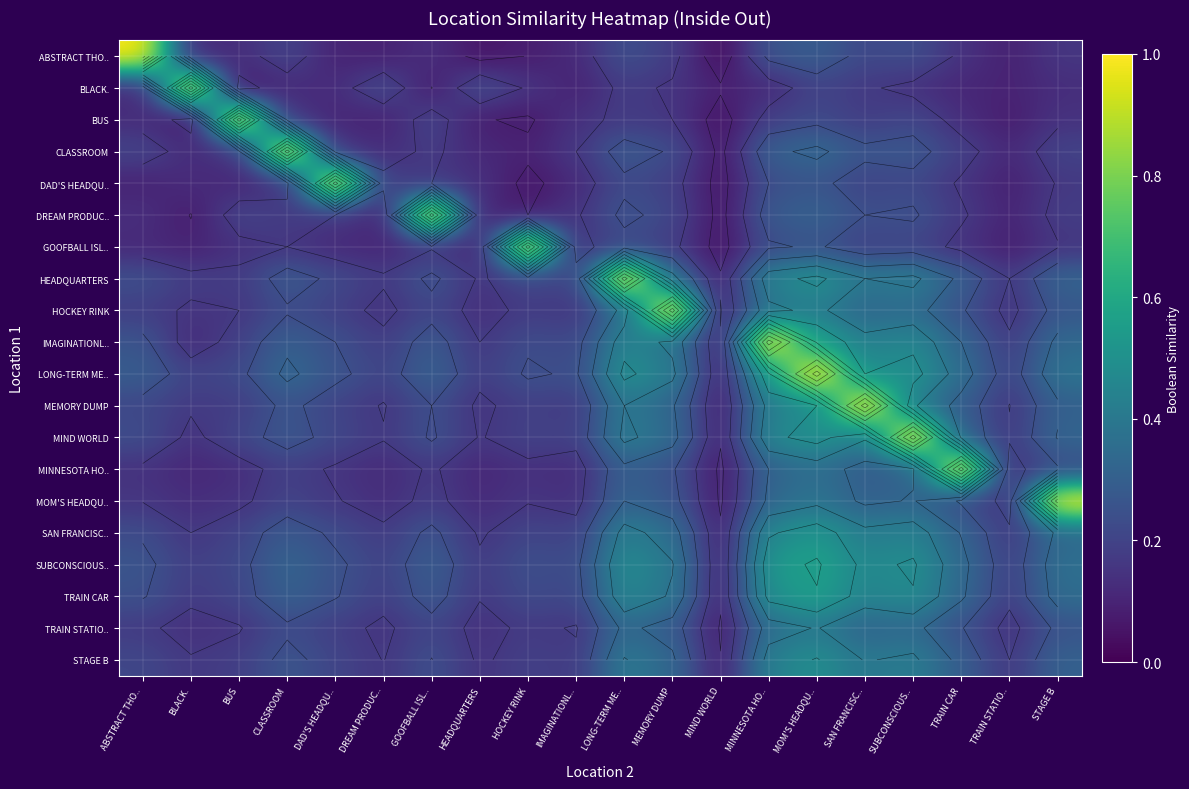

At how many categories does at least one series exceed 0?

20